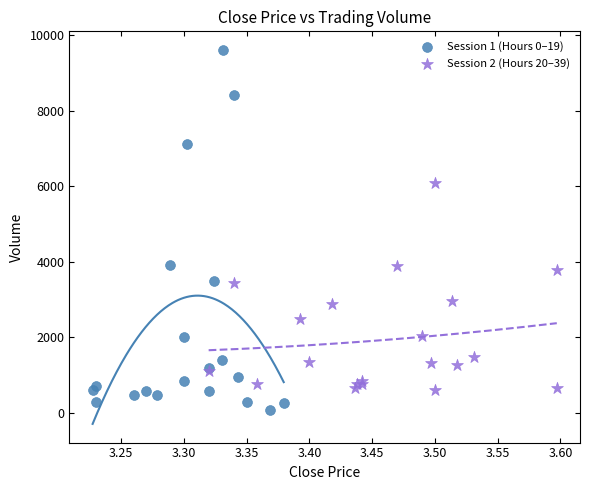

Which series reaches the maximum Y coordinate?

Session 1 (Hours 0–19)